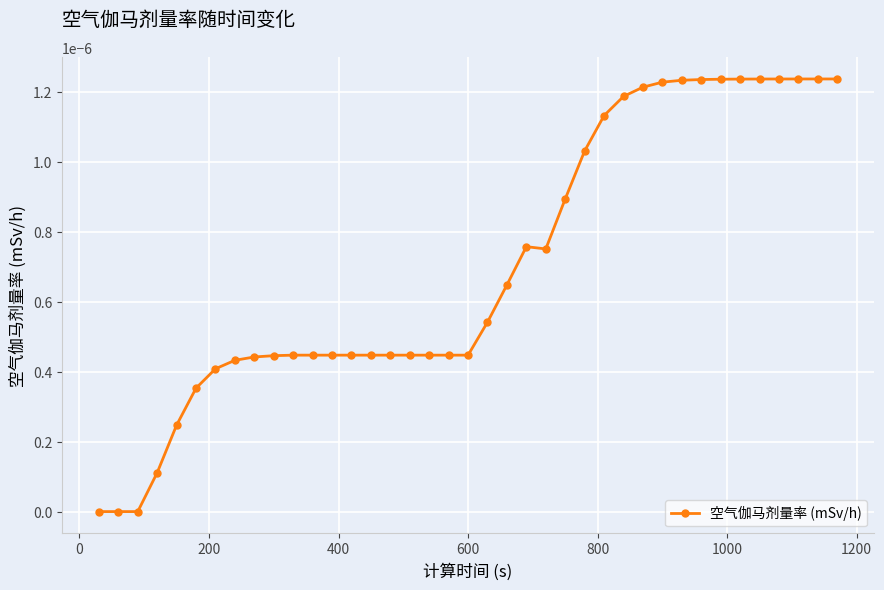

True or false: there are more than 0 points higher than both neighbors.

True